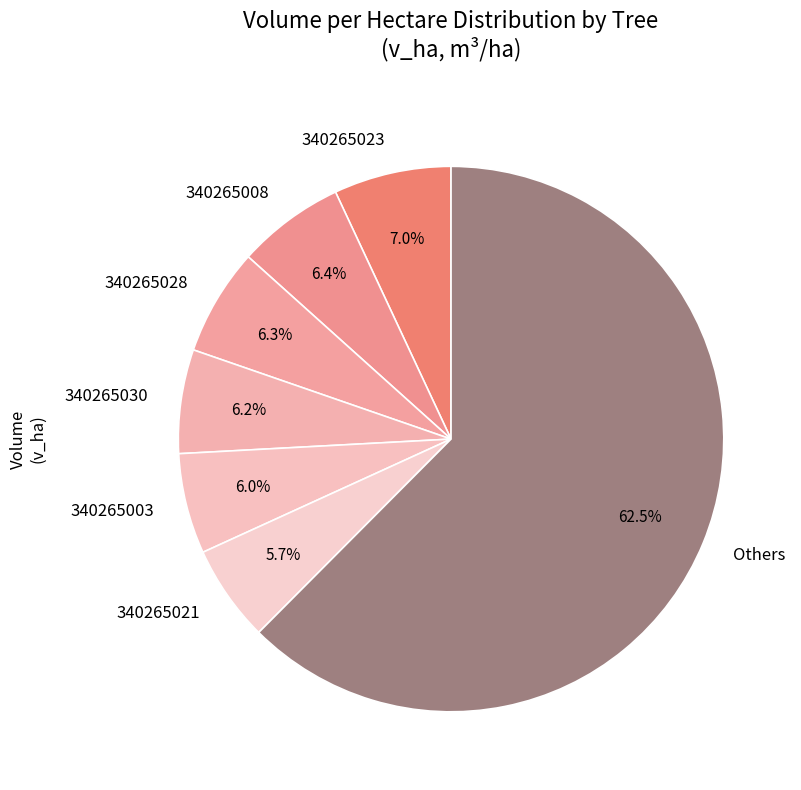

What is the largest slice in the pie chart?

Others